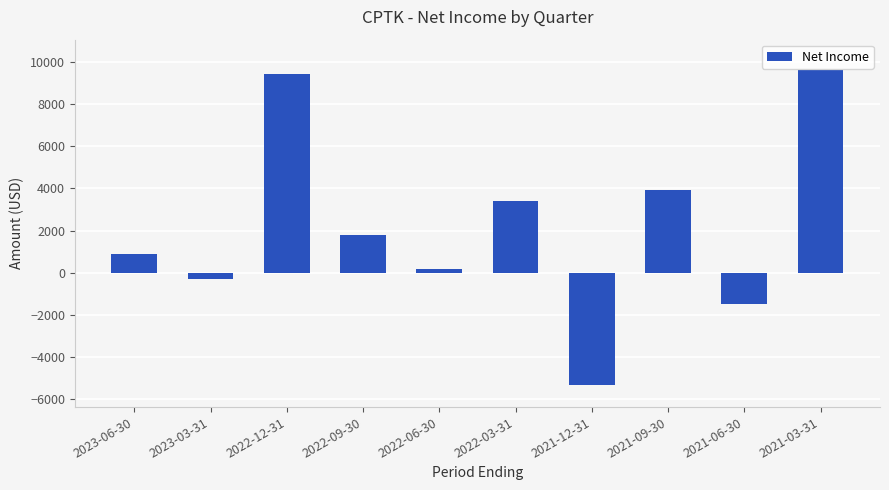

What is the approximate value at 2021-03-31, to the nearest 50?

9600